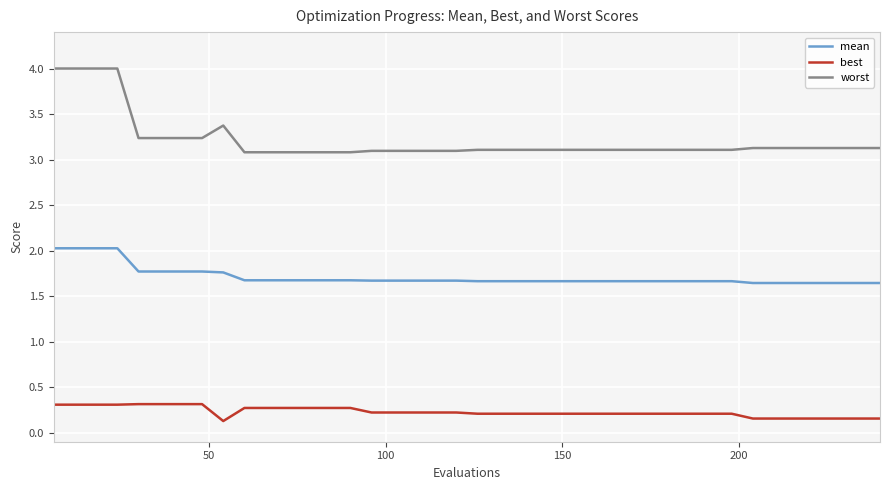

Which series has the largest range (max minus min)?

worst